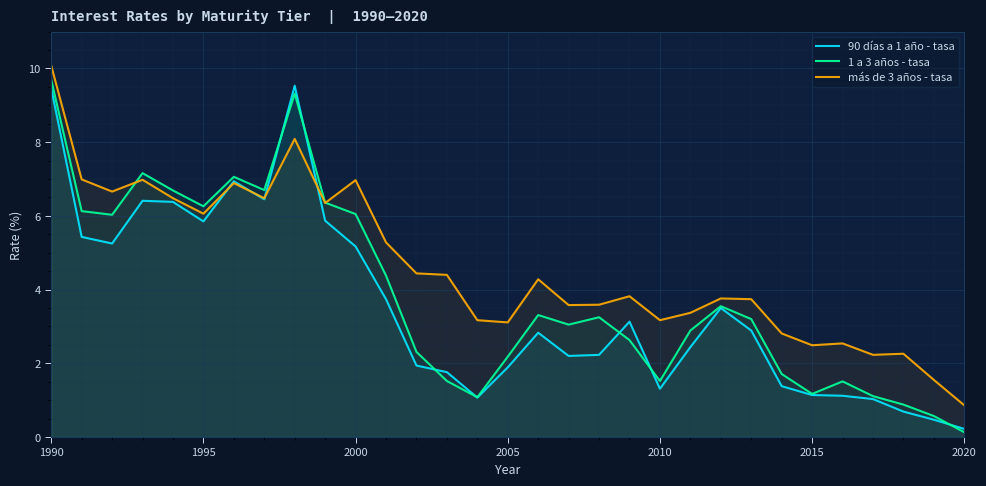

Rank the series by their average value, from lowest to highest.

90 días a 1 año - tasa, 1 a 3 años - tasa, más de 3 años - tasa